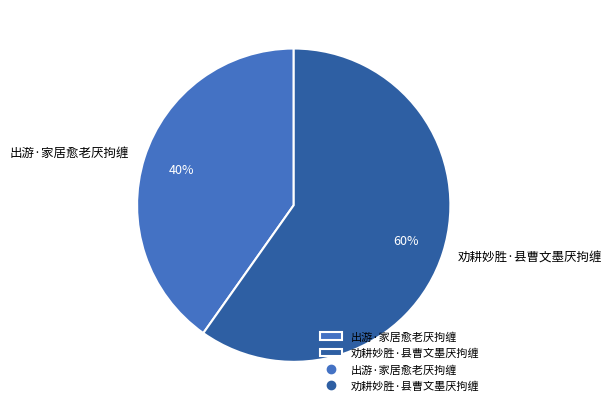

Which has a higher value, 劝耕妙胜·县曹文墨厌拘缠 or 出游·家居愈老厌拘缠?

劝耕妙胜·县曹文墨厌拘缠